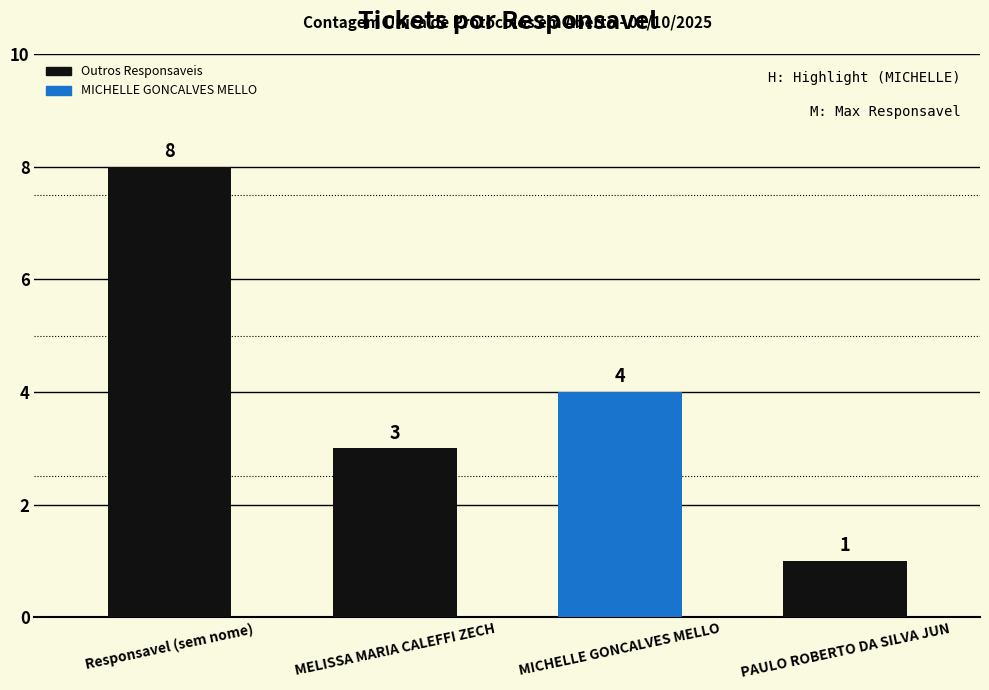

What is the change in value from Responsavel (sem nome) to MELISSA MARIA CALEFFI ZECH?

-5